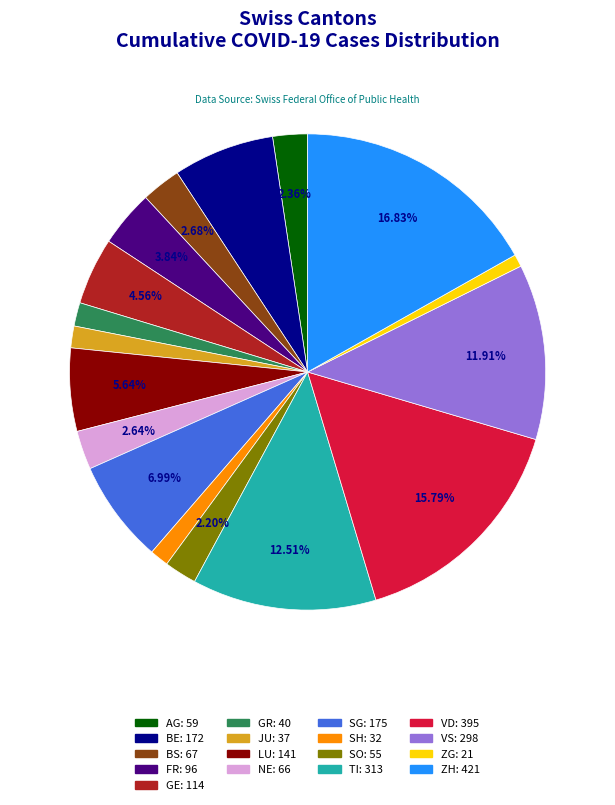

Which category has the biggest portion of the pie?

ZH